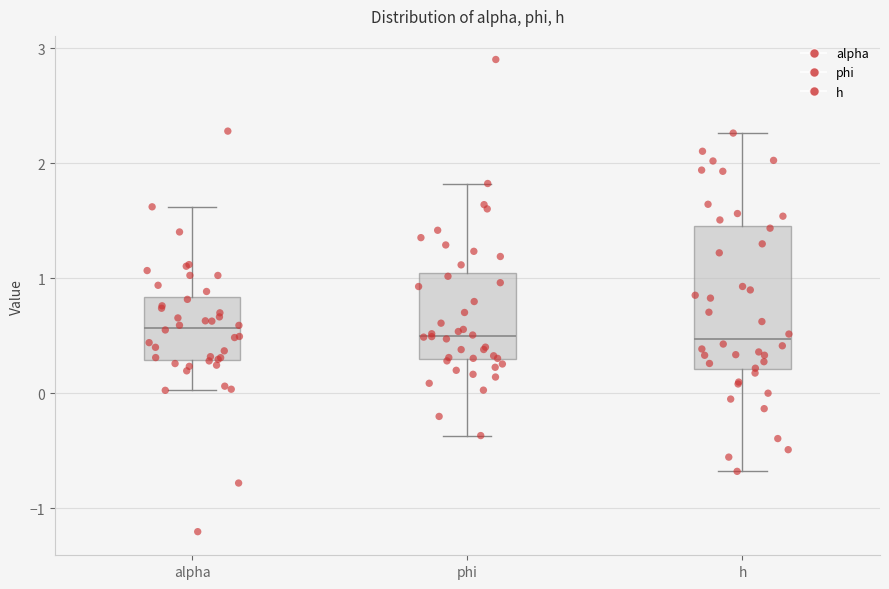

Reading left to right, transcribe this box plot: for each box, give where its median line is, the range the box spans, and where its two whiskers end, as read against the y-axis. The values are not printed on the chart, so give them approximately, as read against the axis.

alpha: median 0.6, box 0.3 to 0.8, whiskers 0.0 to 1.6
phi: median 0.5, box 0.3 to 1.0, whiskers -0.4 to 1.8
h: median 0.5, box 0.2 to 1.5, whiskers -0.7 to 2.3